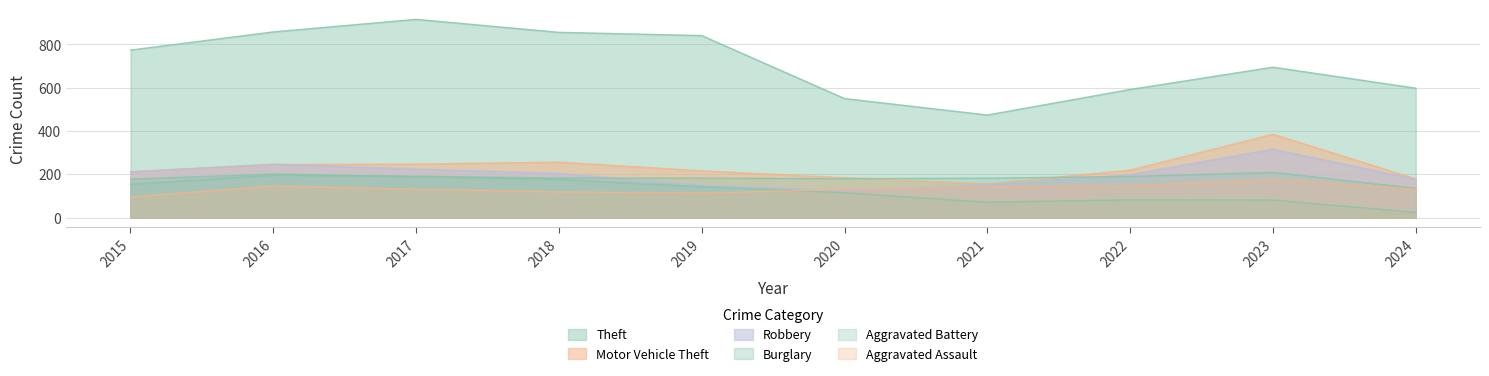

Reading left to right, transcribe all the data shown in this chart.

Aggravated Assault: 2015=95	2016=146	2017=131	2018=119	2019=113	2020=131	2021=142	2022=146	2023=177	2024=131
Aggravated Battery: 2015=154	2016=196	2017=191	2018=183	2019=182	2020=180	2021=182	2022=190	2023=209	2024=135
Burglary: 2015=178	2016=201	2017=189	2018=176	2019=143	2020=115	2021=71	2022=82	2023=81	2024=24
Motor Vehicle Theft: 2015=211	2016=245	2017=247	2018=256	2019=216	2020=184	2021=156	2022=219	2023=385	2024=179
Robbery: 2015=212	2016=247	2017=224	2018=204	2019=150	2020=124	2021=153	2022=198	2023=316	2024=177
Theft: 2015=774	2016=858	2017=916	2018=856	2019=841	2020=550	2021=474	2022=592	2023=695	2024=598